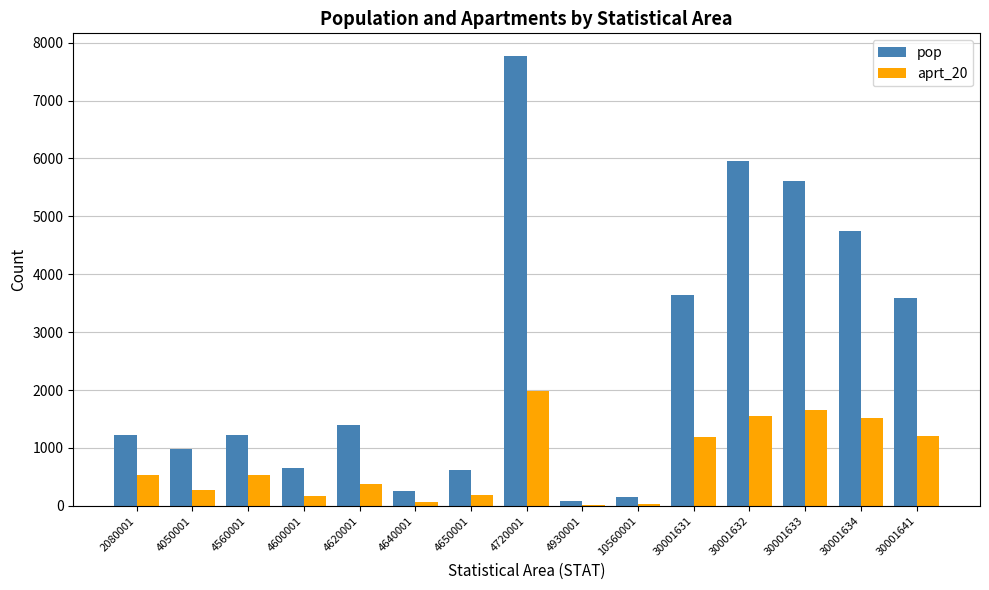

What is the sum of the pop values at 4050001 and 30001632?

6929